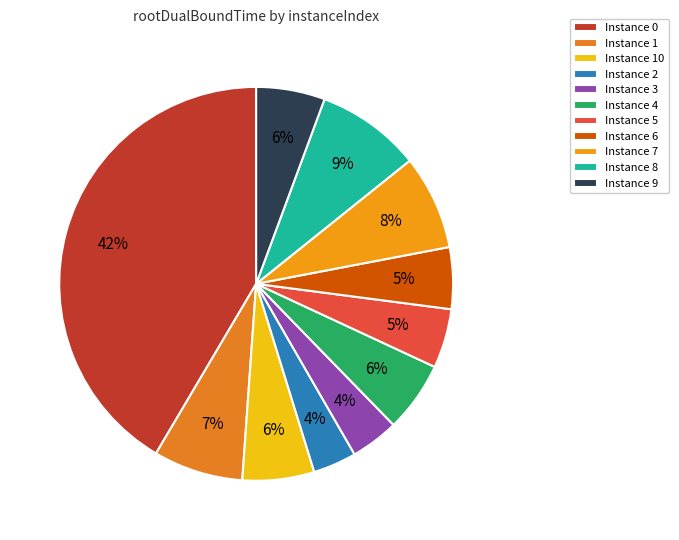

Is there any slice that represents more than half of the pie?

No